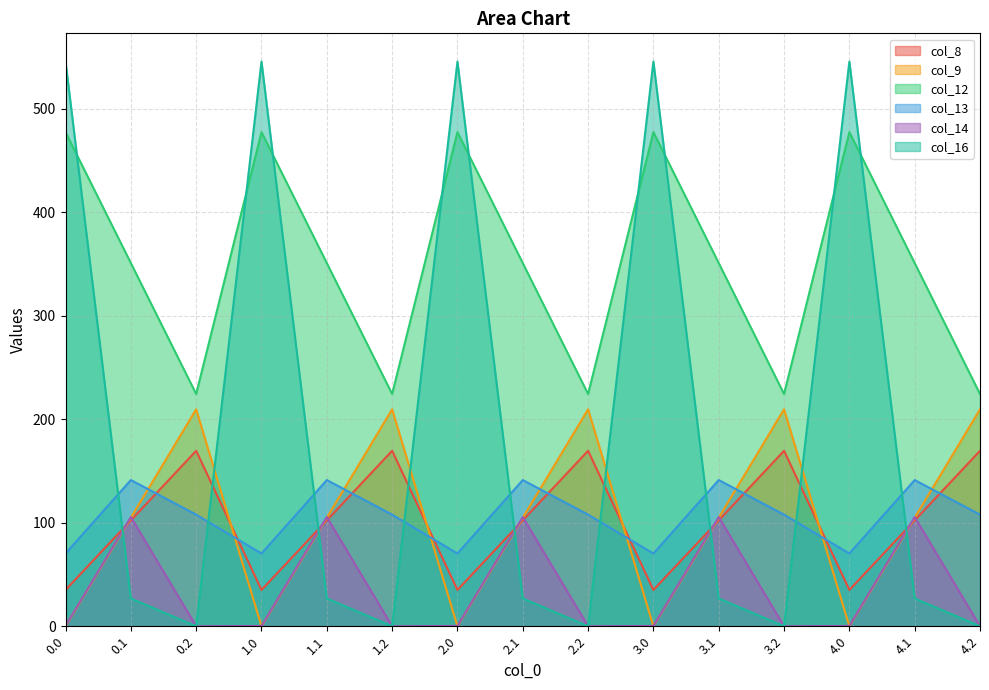

List the series in order of their peak value, lowest first.

col_14, col_13, col_8, col_9, col_12, col_16